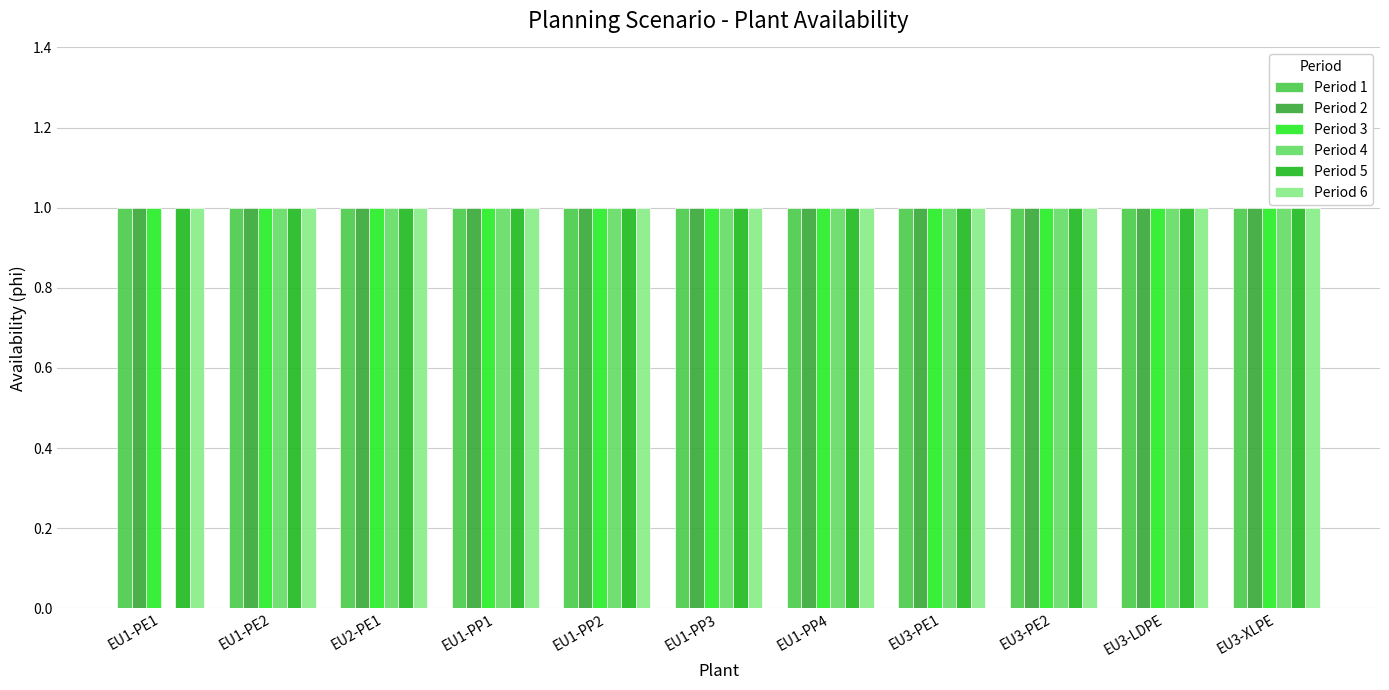

What is the value of the Period 2 bar at the 11th from the left?

1